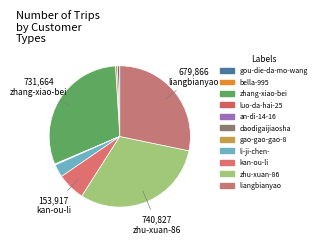

Is it true that liangbianyao is 23% of the pie?

False